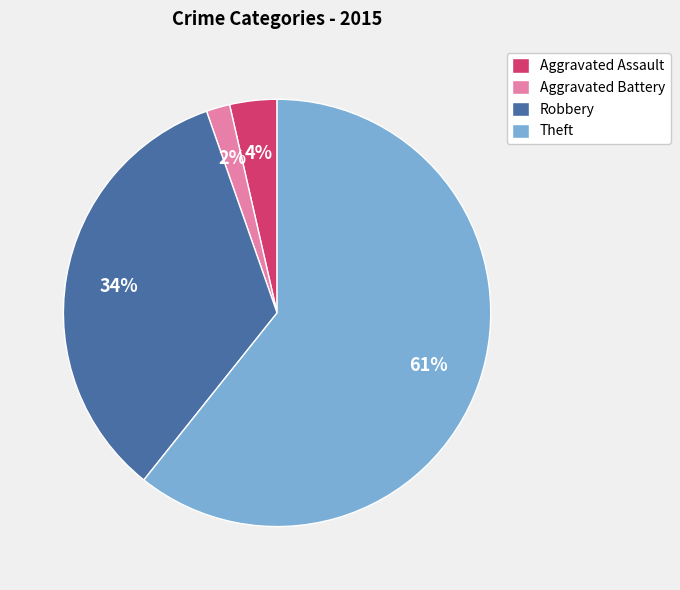

What is the smallest slice in the pie chart?

Aggravated Battery